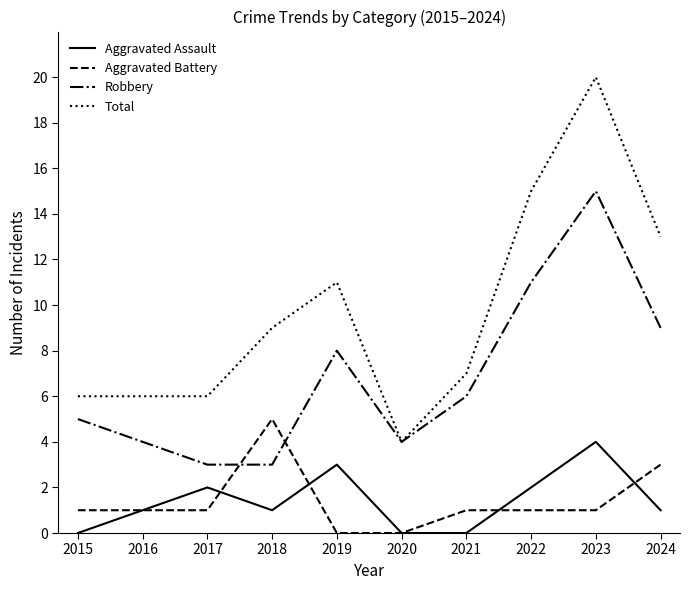

Reading right to left, extract all data points from this chart.

Aggravated Assault: 2024=1	2023=4	2022=2	2021=0	2020=0	2019=3	2018=1	2017=2	2016=1	2015=0
Aggravated Battery: 2024=3	2023=1	2022=1	2021=1	2020=0	2019=0	2018=5	2017=1	2016=1	2015=1
Robbery: 2024=9	2023=15	2022=11	2021=6	2020=4	2019=8	2018=3	2017=3	2016=4	2015=5
Total: 2024=13	2023=20	2022=15	2021=7	2020=4	2019=11	2018=9	2017=6	2016=6	2015=6